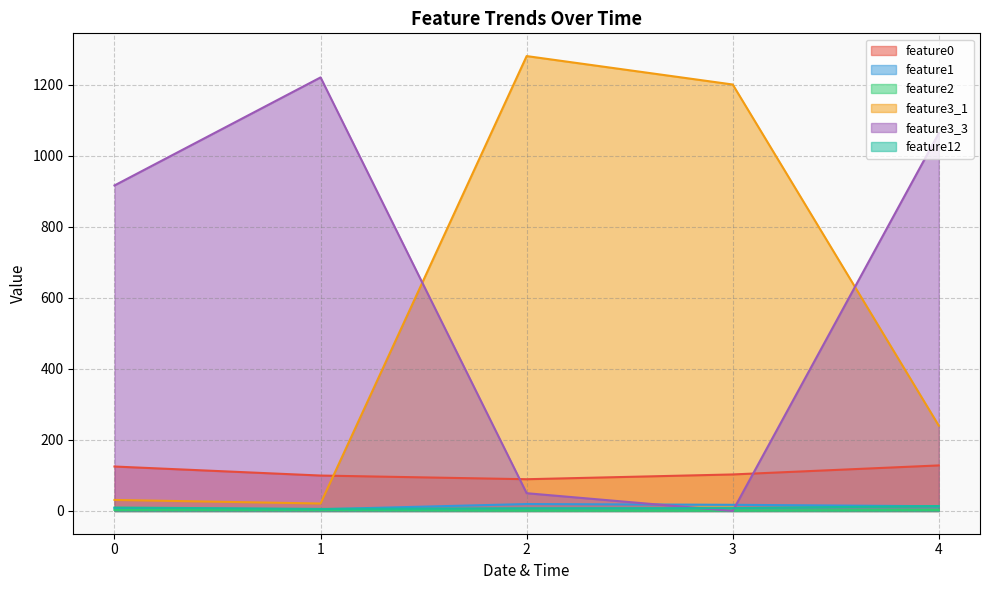

List the labels in order of feature3_1 value, smallest first.

1, 0, 4, 3, 2